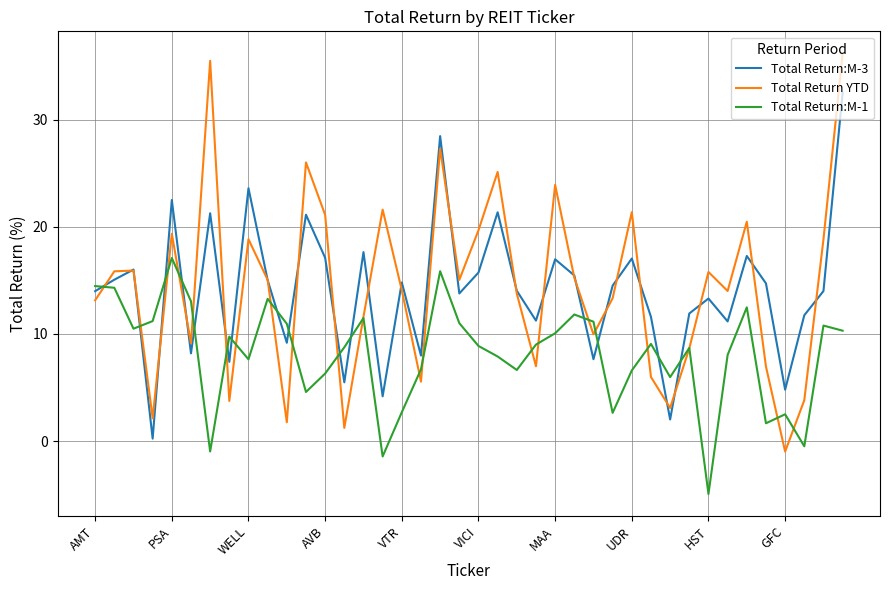

List the series in order of their peak value, highest first.

Total Return YTD, Total Return:M-3, Total Return:M-1